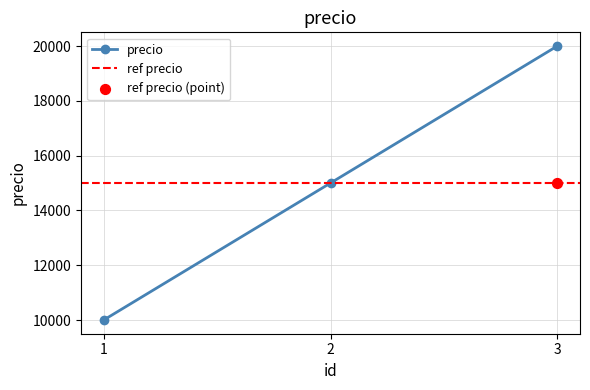

What is the change in value from 1 to 3?

+10000